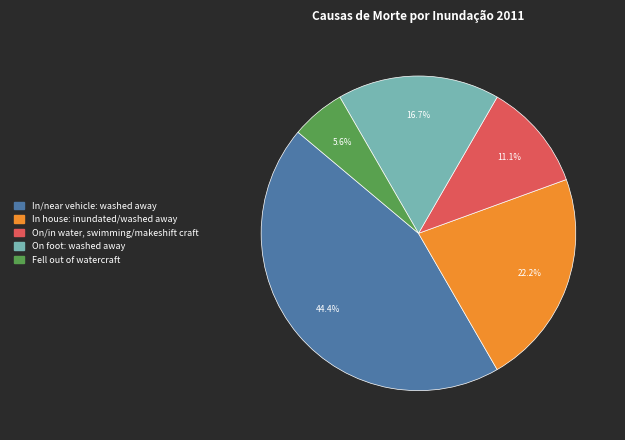

How many segments does this pie chart have?

5